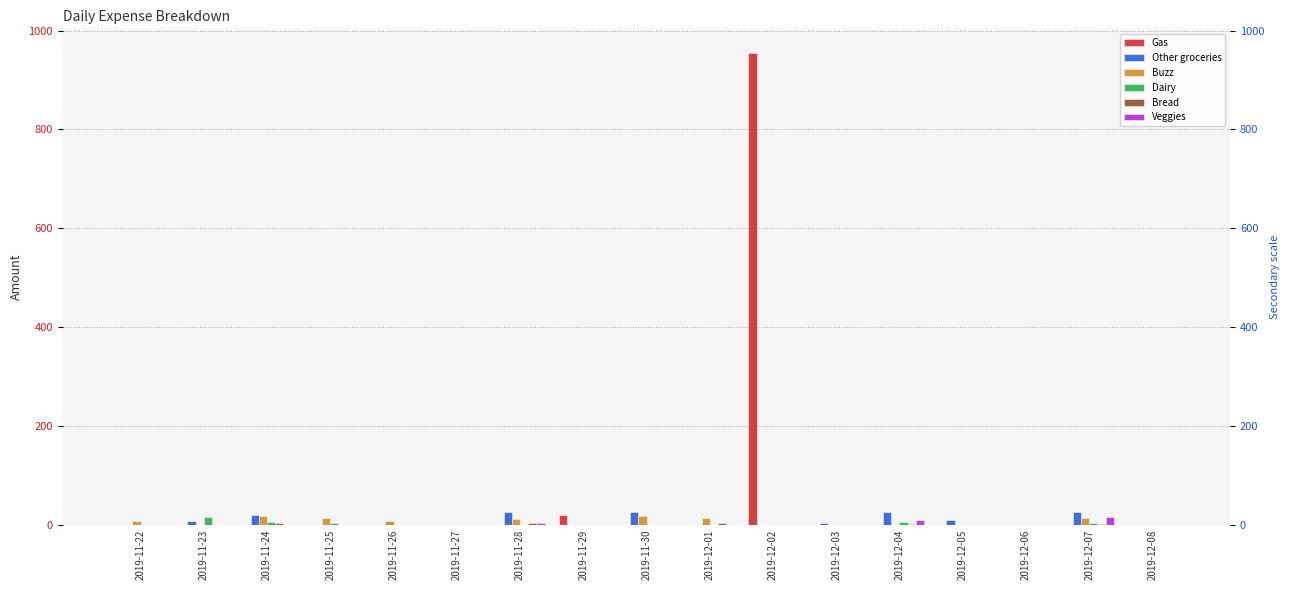

Reading left to right, transcribe all the data shown in this chart.

Gas: 2019-11-22=0.0	2019-11-23=0.0	2019-11-24=0.0	2019-11-25=0.0	2019-11-26=0.0	2019-11-27=0.0	2019-11-28=0.0	2019-11-29=20.0	2019-11-30=0.0	2019-12-01=0.0	2019-12-02=955.0	2019-12-03=0.0	2019-12-04=0.0	2019-12-05=0.0	2019-12-06=0.0	2019-12-07=0.0	2019-12-08=0.0
Other groceries: 2019-11-22=0.0	2019-11-23=7.0	2019-11-24=20.0	2019-11-25=0.0	2019-11-26=0.0	2019-11-27=0.0	2019-11-28=25.0	2019-11-29=0.0	2019-11-30=26.0	2019-12-01=0.0	2019-12-02=0.0	2019-12-03=2.5	2019-12-04=25.0	2019-12-05=10.0	2019-12-06=0.0	2019-12-07=25.0	2019-12-08=0.0
Buzz: 2019-11-22=6.5	2019-11-23=0.0	2019-11-24=16.5	2019-11-25=12.5	2019-11-26=6.5	2019-11-27=0.0	2019-11-28=12.0	2019-11-29=0.0	2019-11-30=16.5	2019-12-01=12.5	2019-12-02=0.0	2019-12-03=0.0	2019-12-04=0.0	2019-12-05=0.0	2019-12-06=0.0	2019-12-07=12.5	2019-12-08=0.0
Dairy: 2019-11-22=0.0	2019-11-23=15.0	2019-11-24=5.0	2019-11-25=3.5	2019-11-26=0.0	2019-11-27=0.0	2019-11-28=0.0	2019-11-29=0.0	2019-11-30=0.0	2019-12-01=0.0	2019-12-02=0.0	2019-12-03=0.0	2019-12-04=6.0	2019-12-05=0.0	2019-12-06=0.0	2019-12-07=3.5	2019-12-08=0.0
Bread: 2019-11-22=0.0	2019-11-23=0.0	2019-11-24=4.0	2019-11-25=0.0	2019-11-26=0.0	2019-11-27=0.0	2019-11-28=3.0	2019-11-29=0.0	2019-11-30=0.0	2019-12-01=4.0	2019-12-02=0.0	2019-12-03=0.0	2019-12-04=1.0	2019-12-05=0.0	2019-12-06=0.0	2019-12-07=1.0	2019-12-08=0.0
Veggies: 2019-11-22=0.0	2019-11-23=0.0	2019-11-24=0.0	2019-11-25=0.0	2019-11-26=0.0	2019-11-27=0.0	2019-11-28=2.5	2019-11-29=0.0	2019-11-30=0.0	2019-12-01=0.0	2019-12-02=0.0	2019-12-03=0.0	2019-12-04=10.0	2019-12-05=0.0	2019-12-06=0.0	2019-12-07=15.0	2019-12-08=0.0